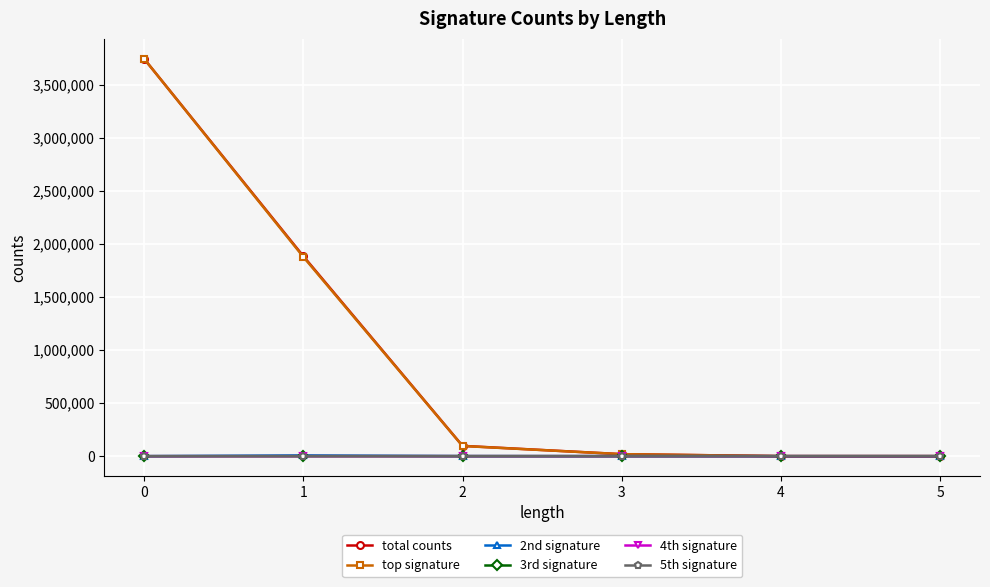

True or false: 4th signature has more than 2 interior local peaks.

False